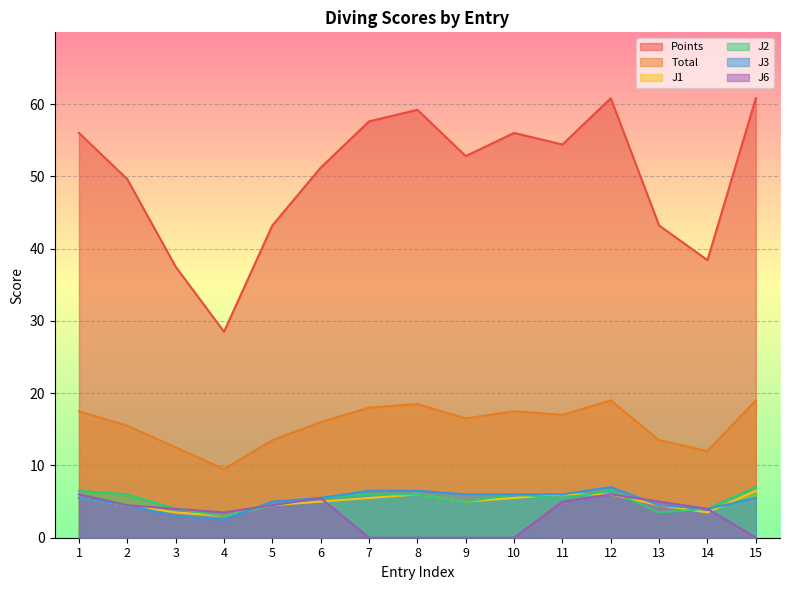

At which category is the sum across all series the highest?

12